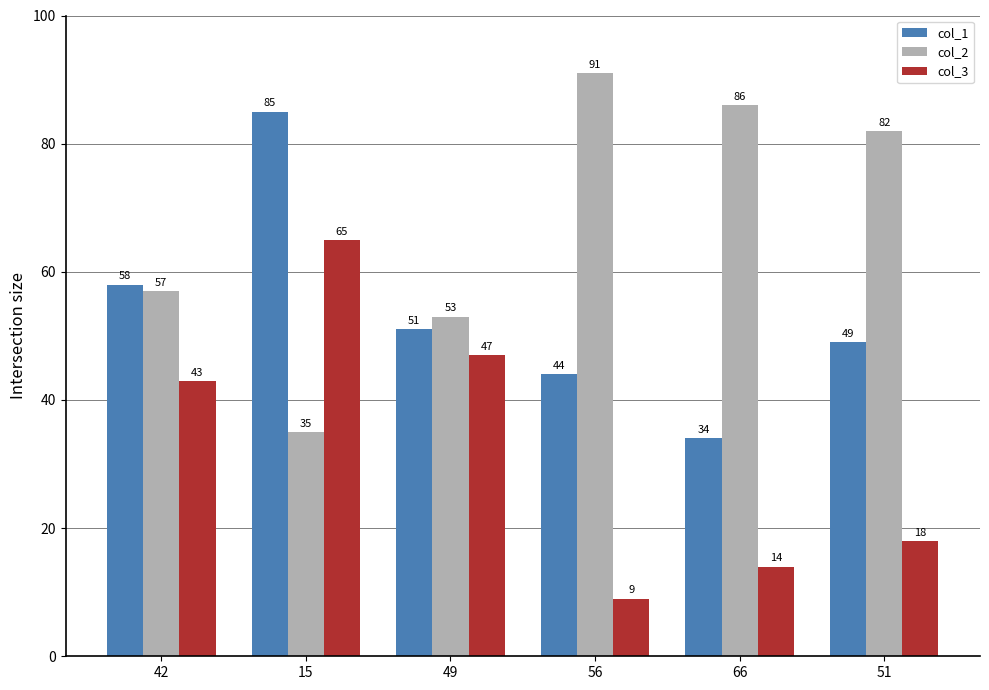

Where does the col_2 series first go above 82?

56